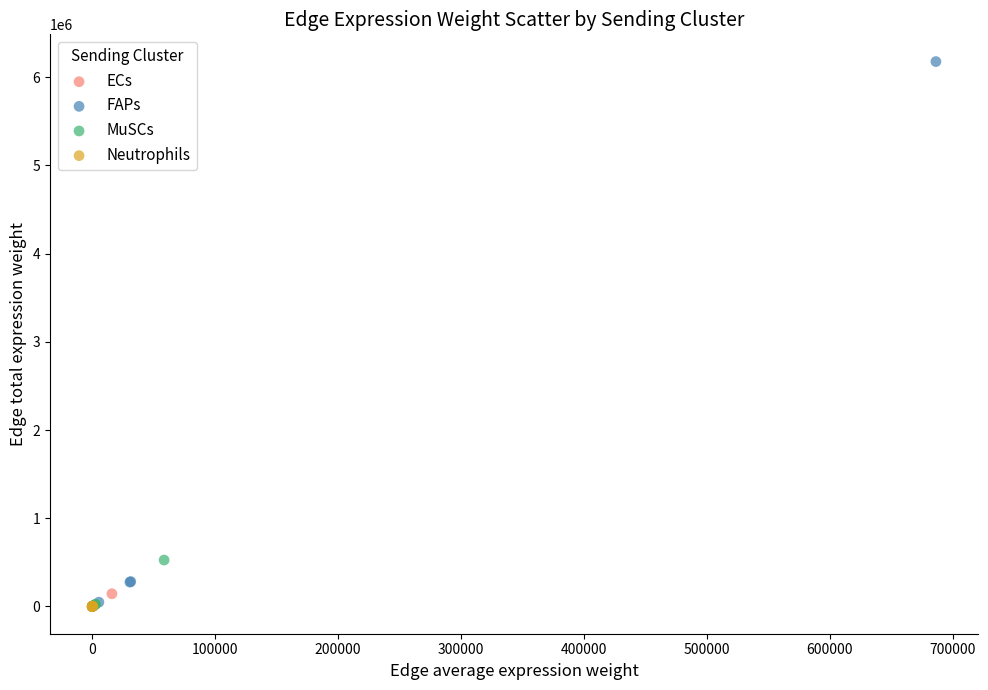

Which series has the largest Y range (max minus min)?

FAPs